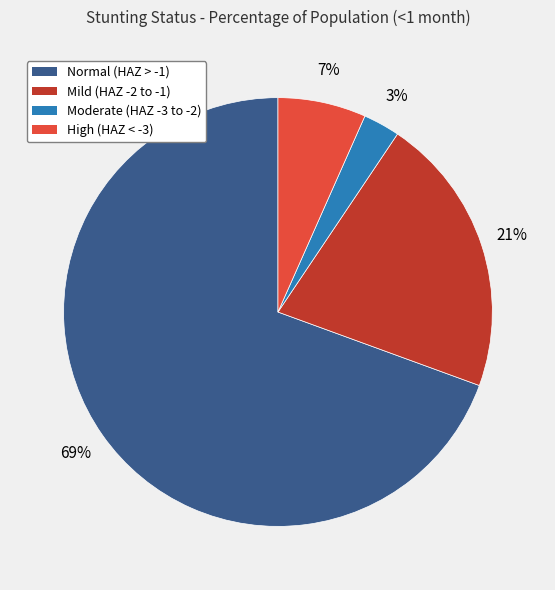

Is the sum of High (HAZ < -3) and Mild (HAZ -2 to -1) greater than half?

No